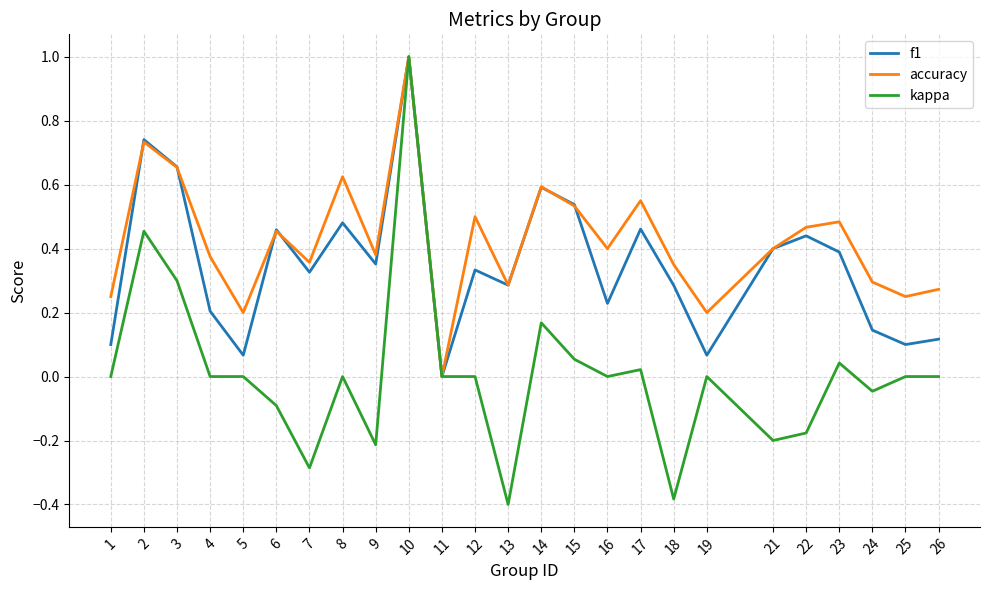

Which series has the largest total across all categories?

accuracy